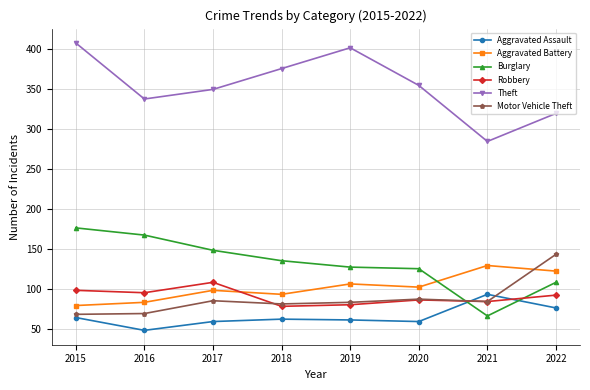

True or false: Burglary has more than 2 interior local peaks.

False